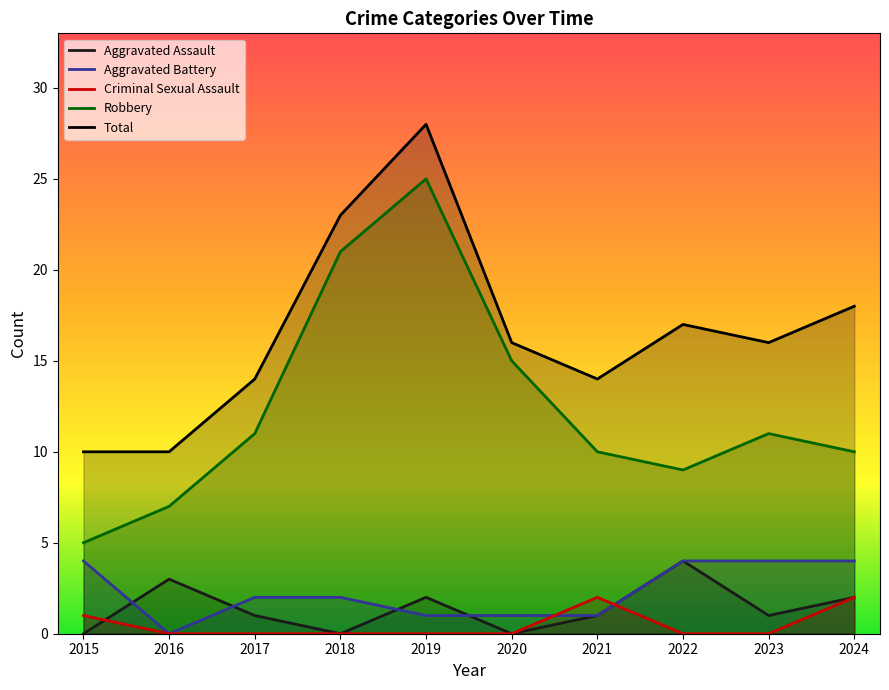

Which series has the widest spread of values?

Robbery